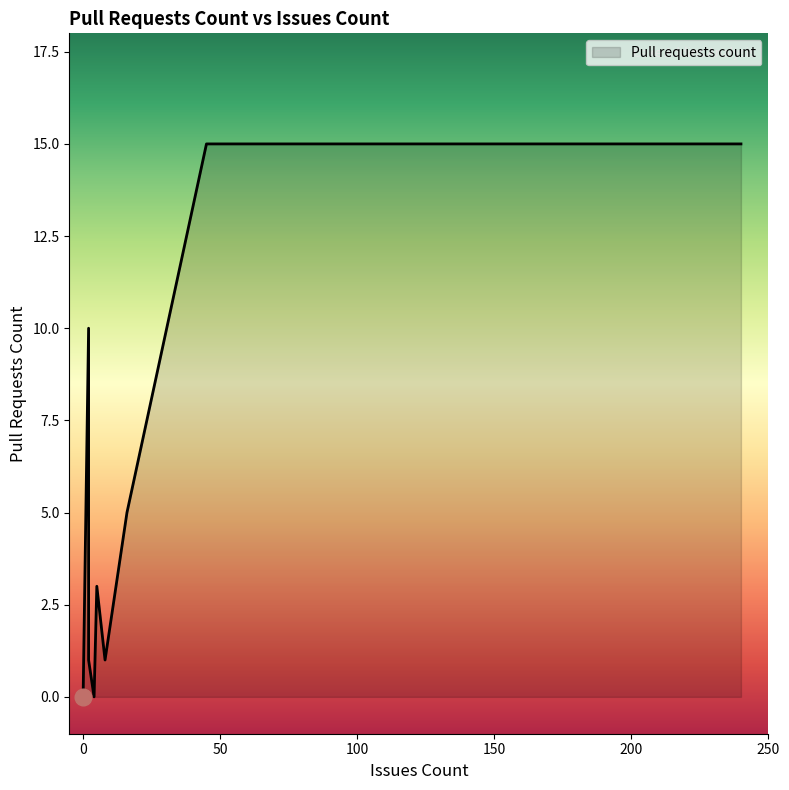

True or false: the data shows 0 at 0.

True